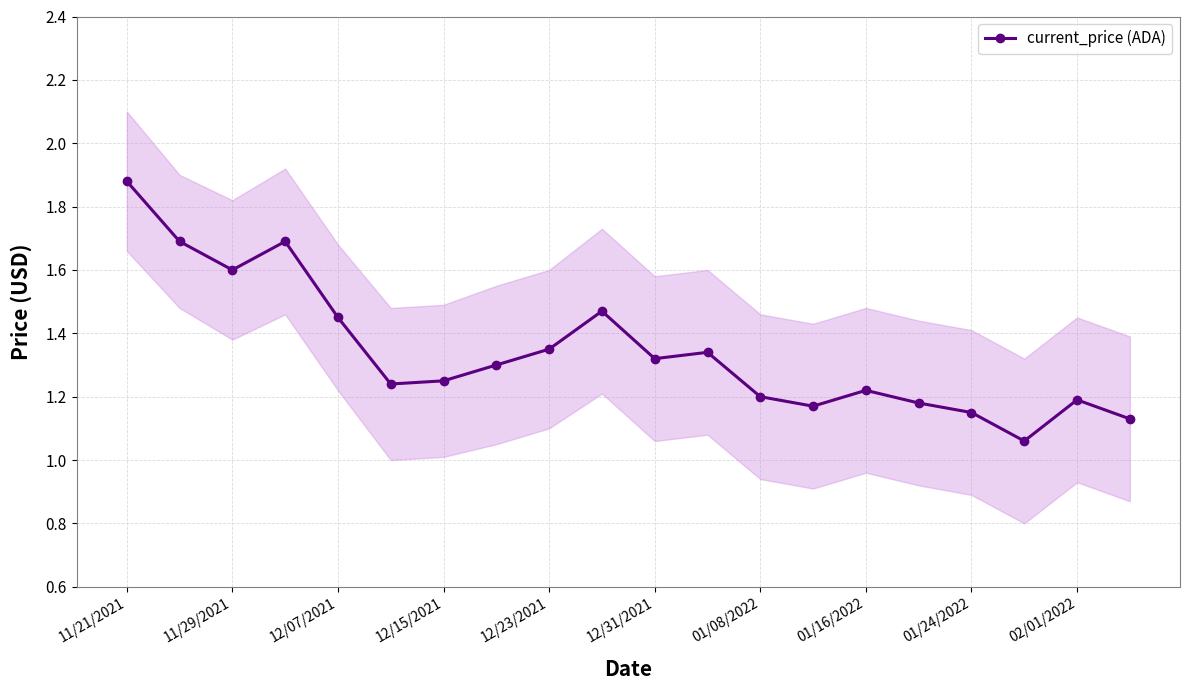

Read the value at 11/21/2021.

1.9